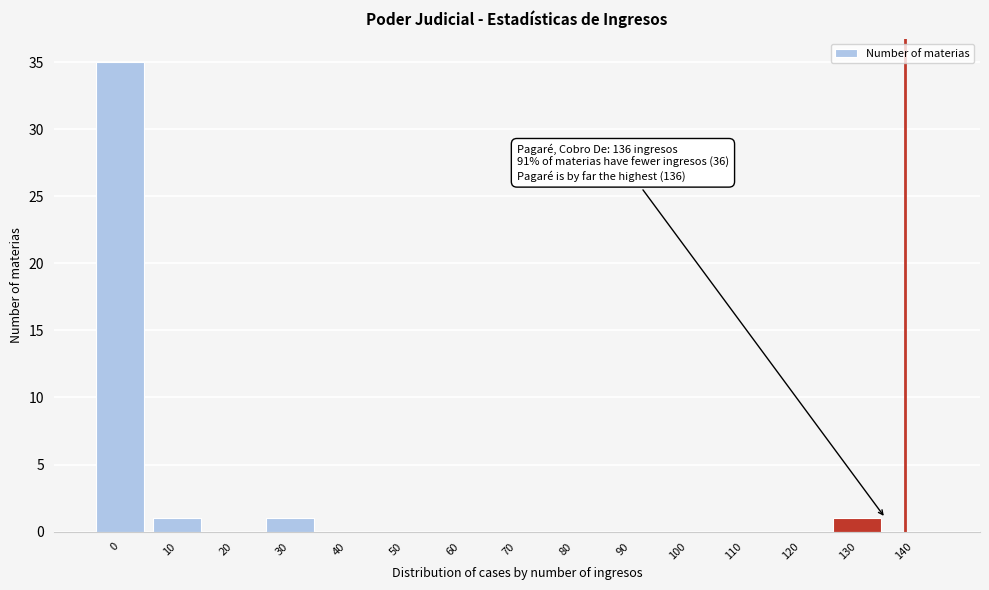

Reading left to right, what are all the values shown in this chart?

0=35	10=1	20=0	30=1	40=0	50=0	60=0	70=0	80=0	90=0	100=0	110=0	120=0	130=1	140=0